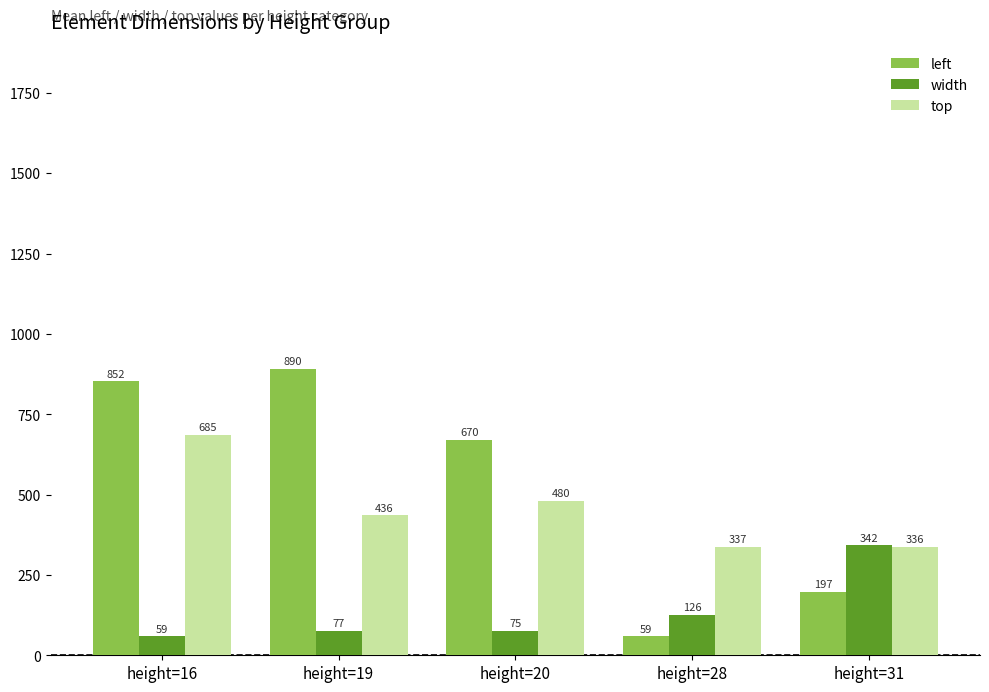

List the labels in order of top value, largest first.

height=16, height=20, height=19, height=28, height=31